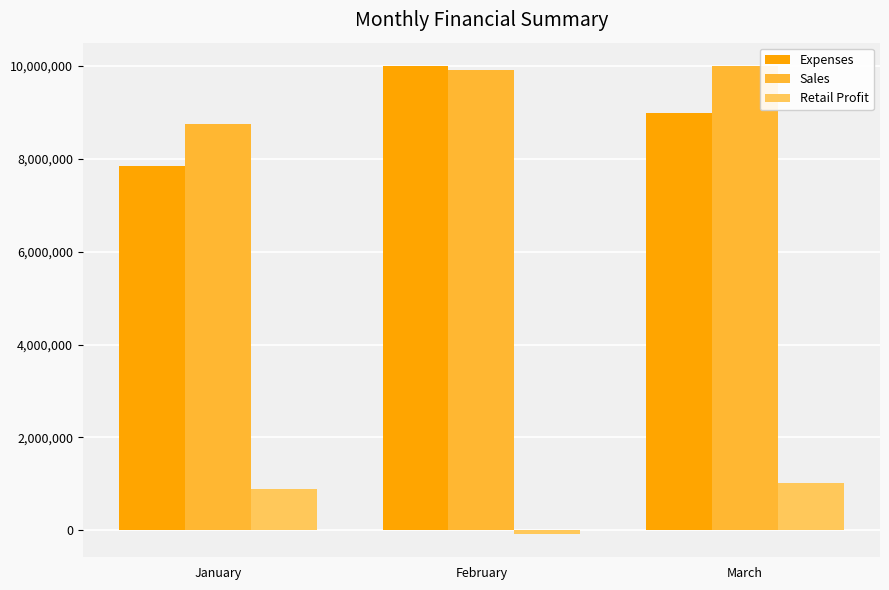

What is the smallest value displayed?

-78300